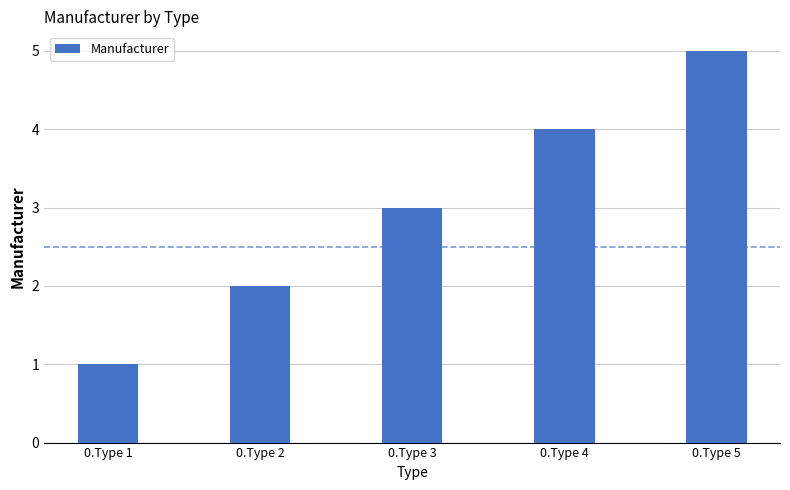

Reading left to right, transcribe all the data shown in this chart.

1	2	3	4	5